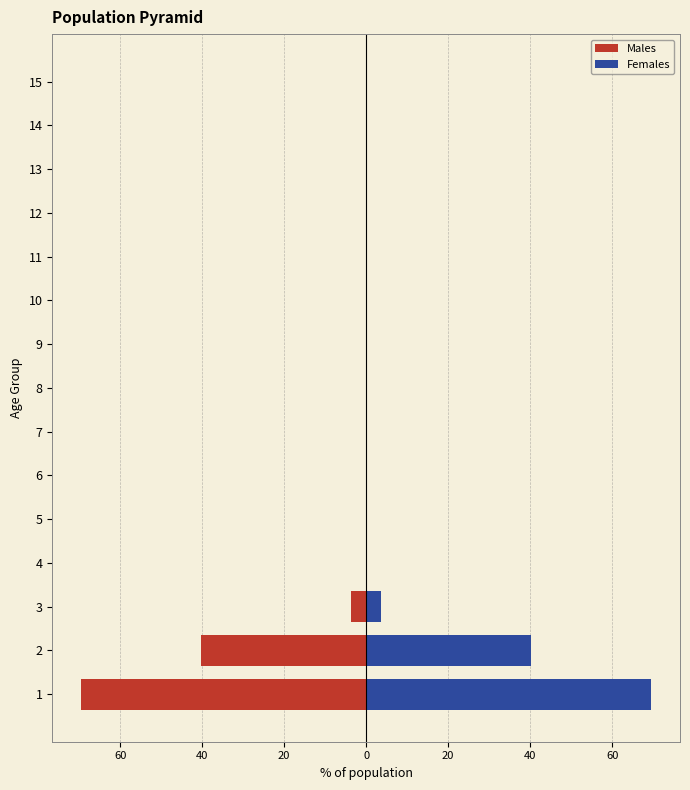

Which series has the largest total across all categories?

Females